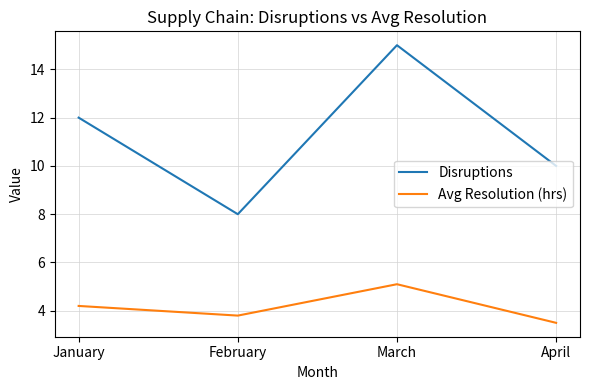

The Avg Resolution (hrs) series shows 4.2 at January. True or false?

True